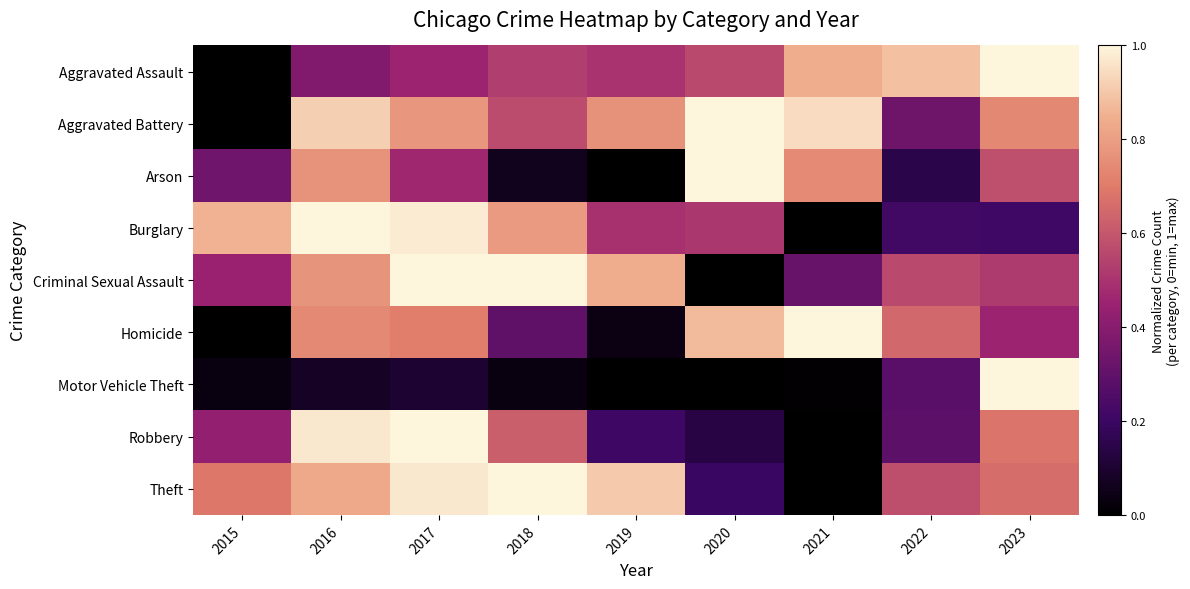

Reading right to left, what are all the values shown in this chart?

Aggravated Assault: 2023=1.0	2022=0.9	2021=0.8	2020=0.6	2019=0.5	2018=0.5	2017=0.5	2016=0.4	2015=0.0
Aggravated Battery: 2023=0.7	2022=0.3	2021=0.9	2020=1.0	2019=0.8	2018=0.6	2017=0.8	2016=0.9	2015=0.0
Arson: 2023=0.6	2022=0.2	2021=0.7	2020=1.0	2019=0.0	2018=0.1	2017=0.5	2016=0.8	2015=0.3
Burglary: 2023=0.2	2022=0.2	2021=0.0	2020=0.5	2019=0.5	2018=0.8	2017=1.0	2016=1.0	2015=0.9
Criminal Sexual Assault: 2023=0.5	2022=0.6	2021=0.3	2020=0.0	2019=0.8	2018=1.0	2017=1.0	2016=0.8	2015=0.4
Homicide: 2023=0.5	2022=0.6	2021=1.0	2020=0.9	2019=0.0	2018=0.3	2017=0.7	2016=0.7	2015=0.0
Motor Vehicle Theft: 2023=1.0	2022=0.3	2021=0.0	2020=0.0	2019=0.0	2018=0.0	2017=0.1	2016=0.1	2015=0.0
Robbery: 2023=0.7	2022=0.3	2021=0.0	2020=0.1	2019=0.2	2018=0.6	2017=1.0	2016=1.0	2015=0.4
Theft: 2023=0.7	2022=0.6	2021=0.0	2020=0.2	2019=0.9	2018=1.0	2017=1.0	2016=0.8	2015=0.7